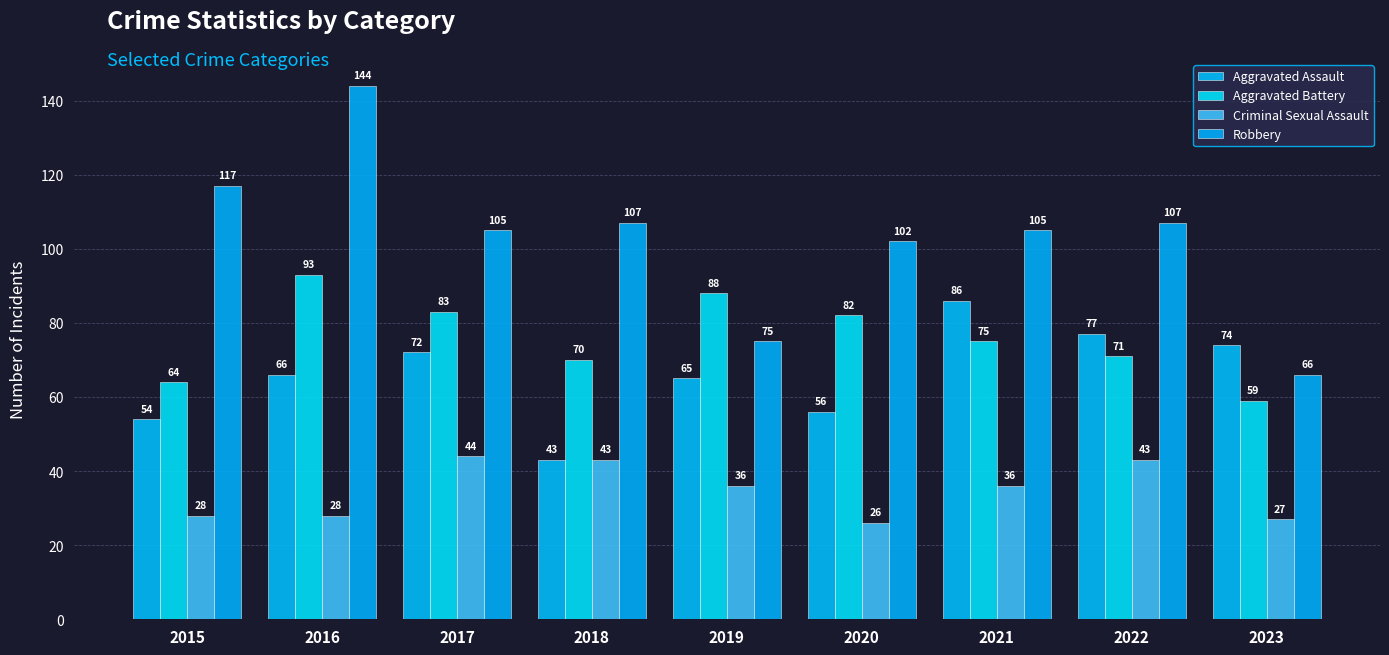

Count the number of categories in the chart.

9